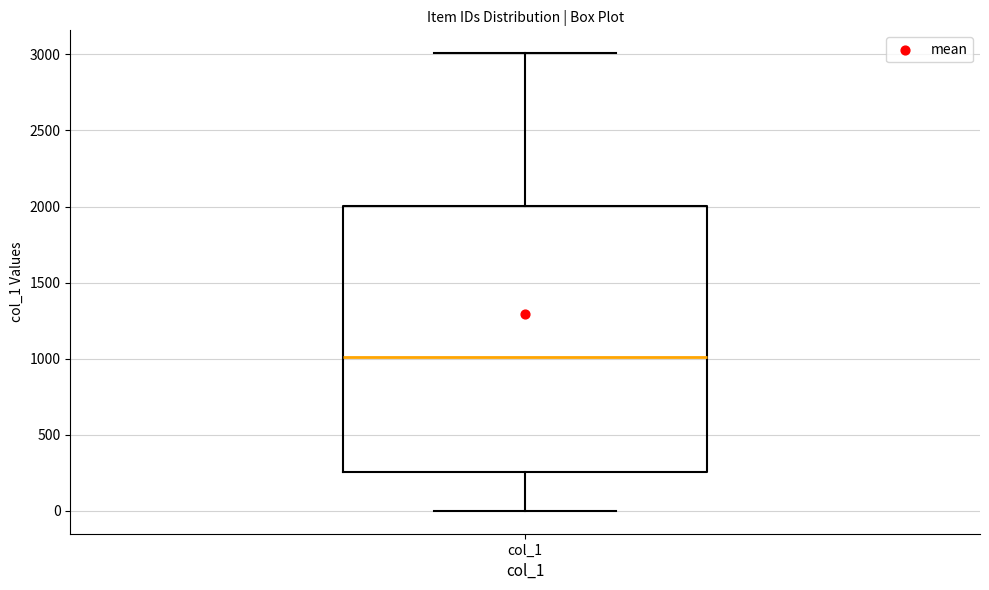

Read this box plot against the y-axis: the position of the median line, the range covered by the box, and the ends of both whiskers. The values are not printed on the chart, so give them approximately, as read against the axis.

median 1000, box 250 to 2000, whiskers 0 to 3000